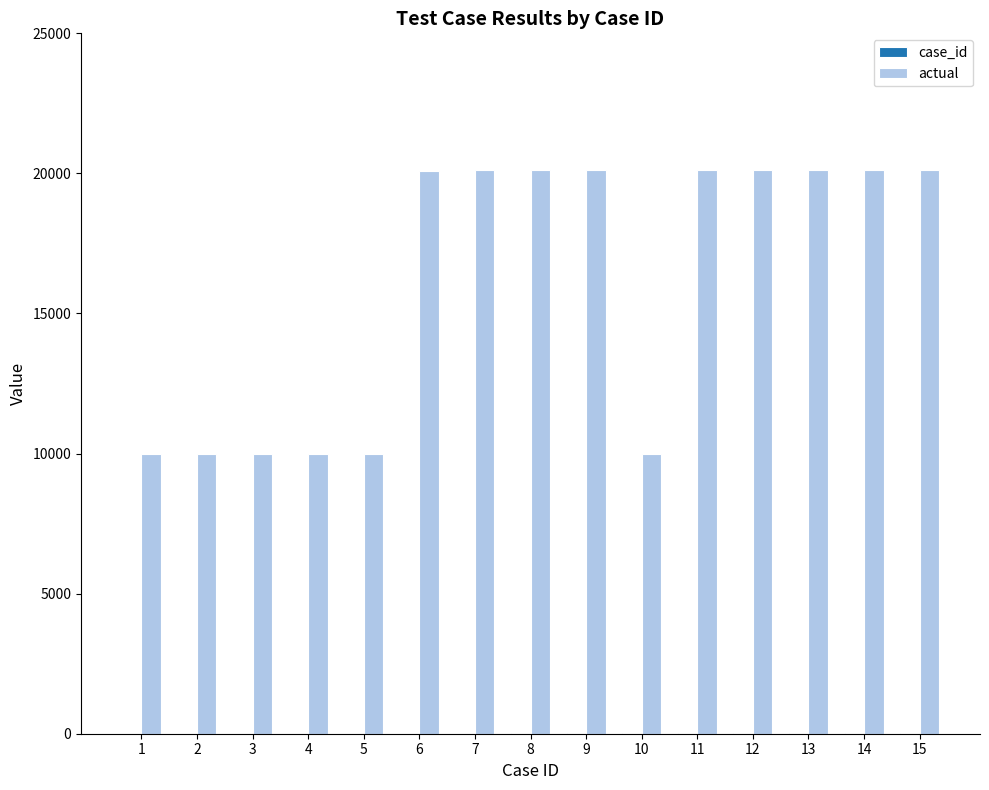

The value of actual at 8 is 12825. True or false?

False